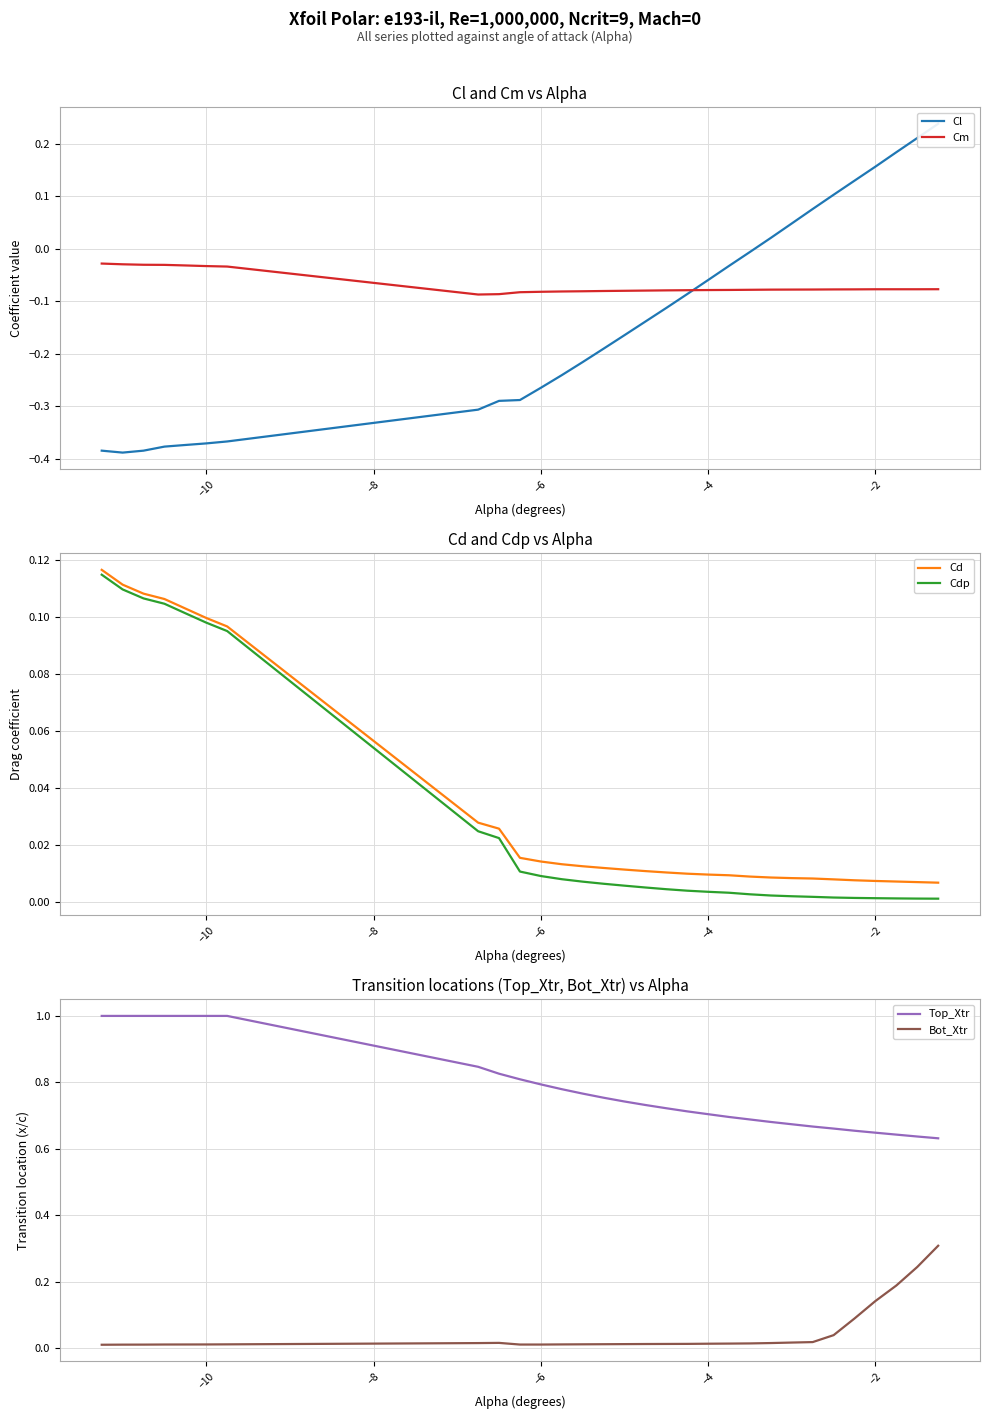

How many distinct data groups are displayed?

6